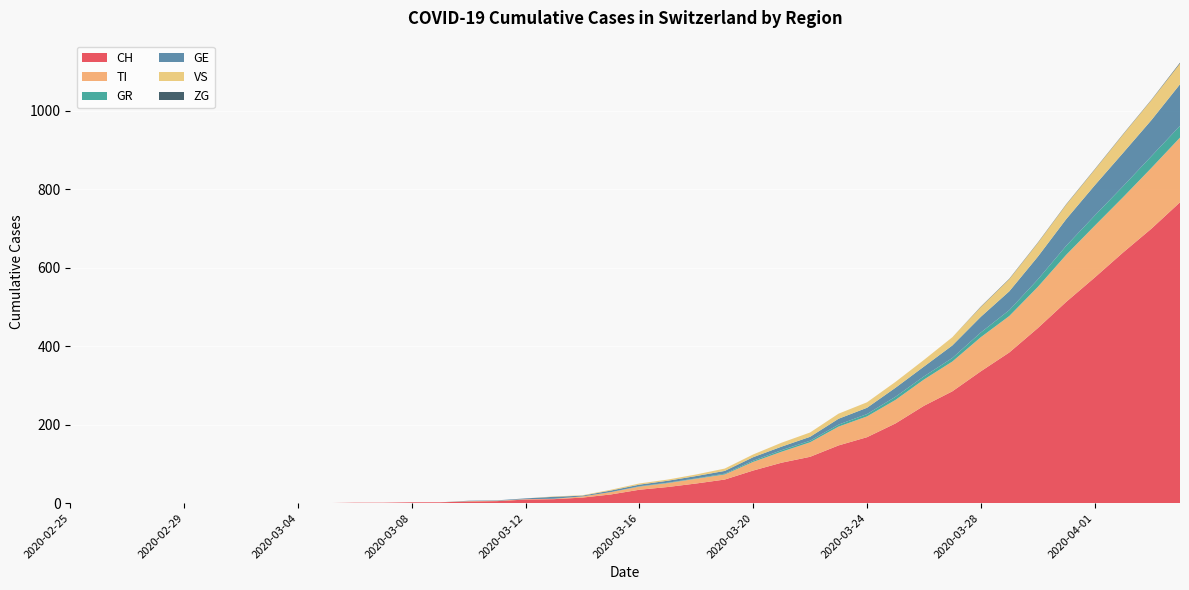

Reading left to right, list all the values displayed in this chart.

CH: 0	0	0	0	0	0	0	0	0	0	1	1	2	2	4	5	9	10	14	22	34	41	50	60	83	103	118	147	168	203	248	285	336	384	446	513	575	639	700	767
TI: 0	0	0	0	0	0	0	0	0	0	0	0	0	0	1	1	1	1	3	6	8	10	12	13	22	28	37	48	53	60	67	76	87	93	105	120	132	141	155	165
GR: 0	0	0	0	0	0	0	0	0	0	0	0	0	0	0	0	0	0	0	0	1	1	1	2	3	4	4	5	6	8	8	9	12	15	19	23	26	28	30	30
GE: 0	0	0	0	0	0	0	0	0	0	0	0	0	0	1	1	2	5	2	4	4	5	6	7	9	9	10	15	16	23	25	32	40	48	58	68	77	85	92	106
VS: 0	0	0	0	0	0	0	0	0	0	0	0	0	0	0	0	0	1	1	2	3	3	4	6	7	10	11	13	14	15	17	21	25	31	35	37	40	47	51	53
ZG: 0	0	0	0	0	0	0	0	0	0	0	0	0	0	0	0	0	0	0	0	0	0	0	0	0	0	0	0	0	0	0	0	1	1	1	1	1	1	1	2